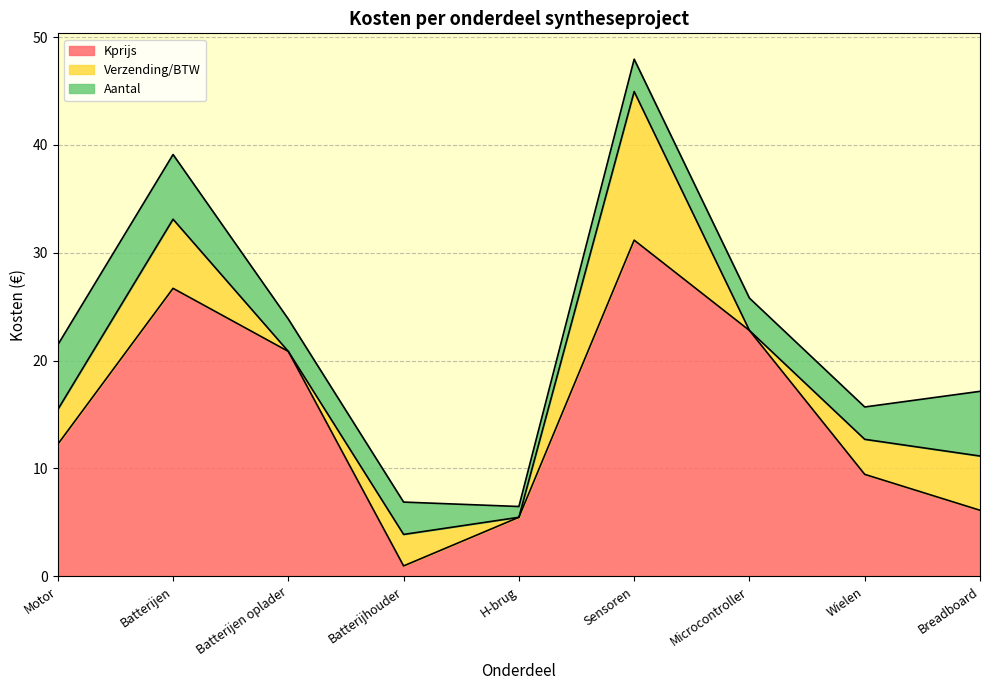

The Aantal series shows 6.0 at Breadboard. True or false?

True